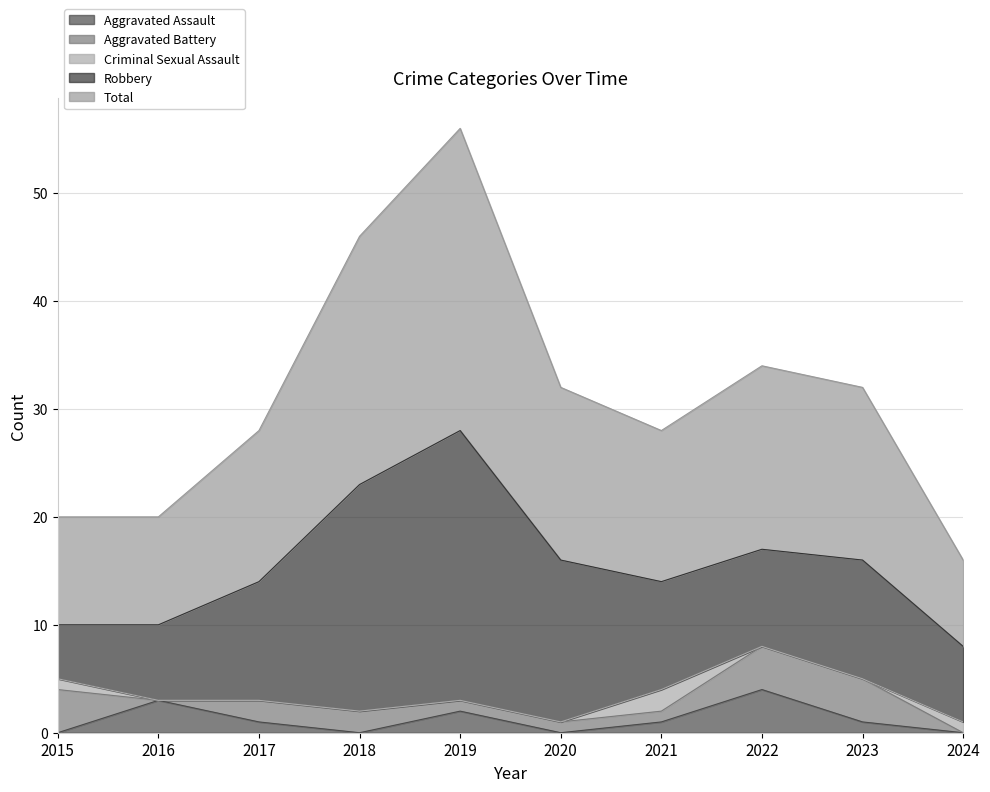

What is the value of the Robbery point at the 7th from the left?

10